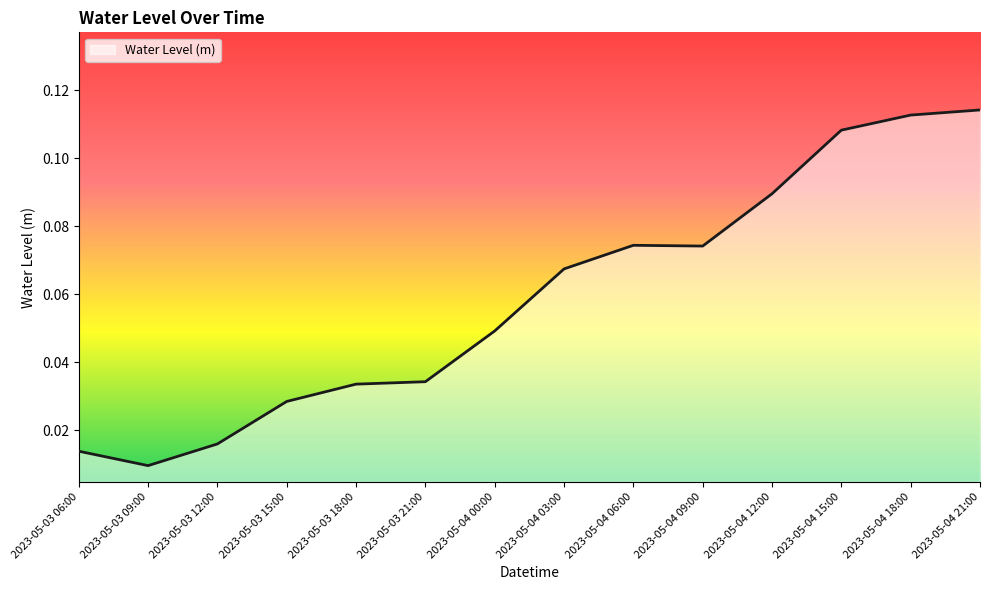

Does the chart have visible grid lines?

No